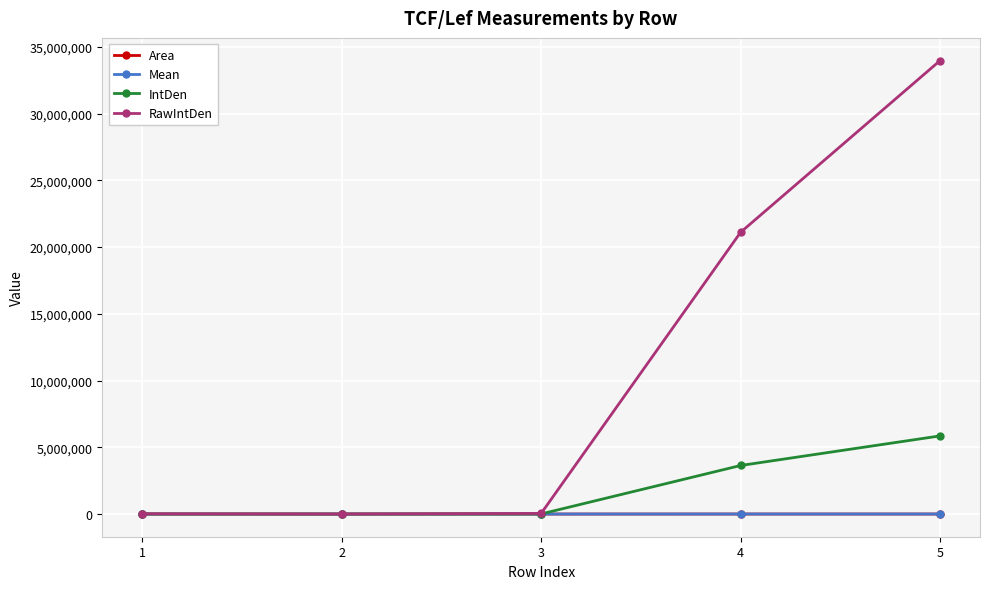

How many distinct data groups are displayed?

4